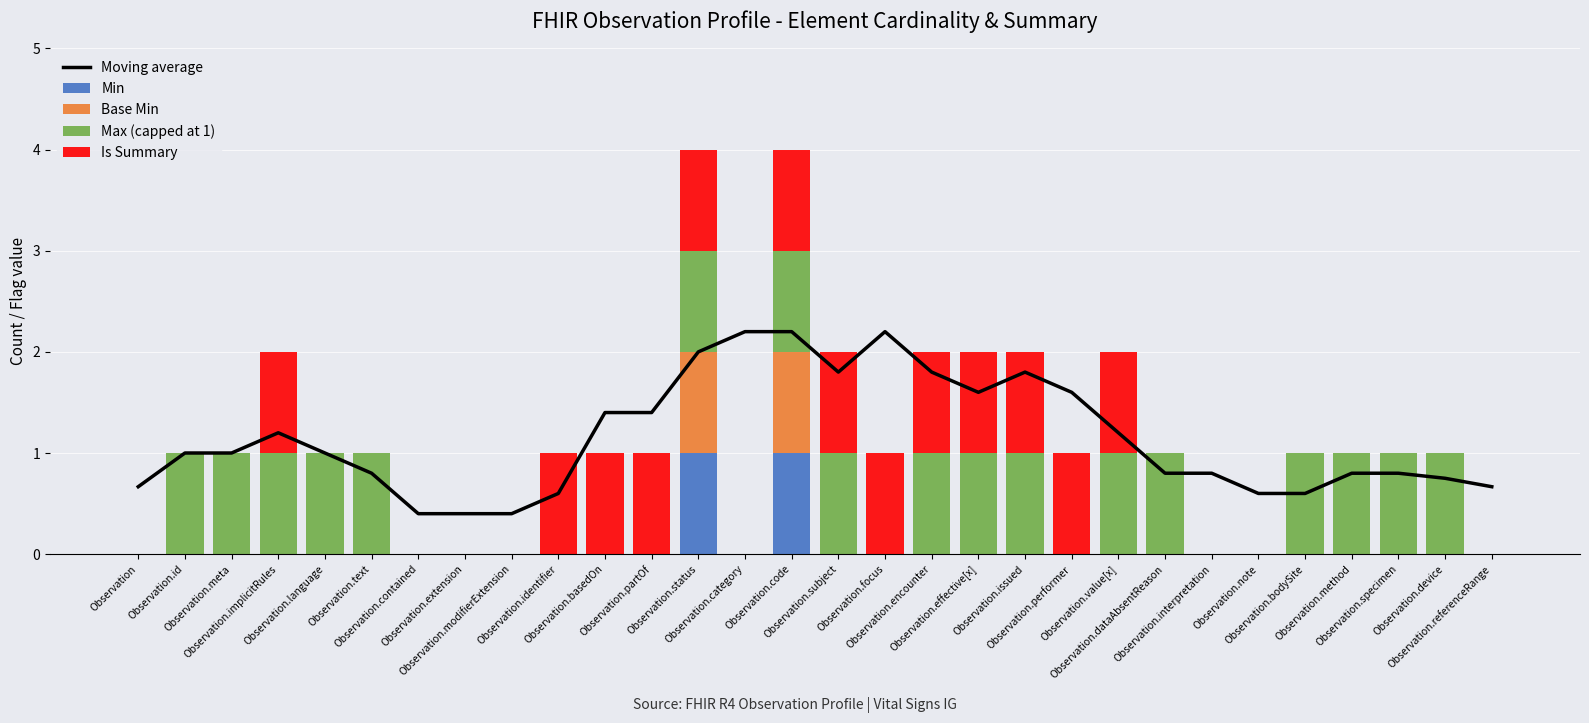

What is the label of the 11th bar from the left?

Observation.basedOn